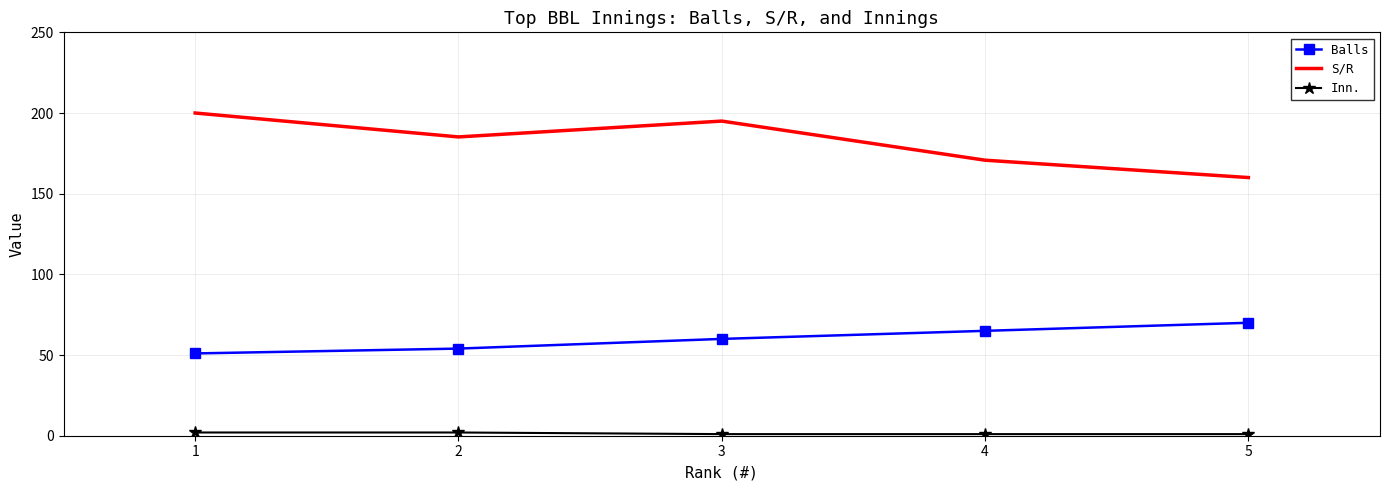

The value of S/R at 2 is 185.2. True or false?

True